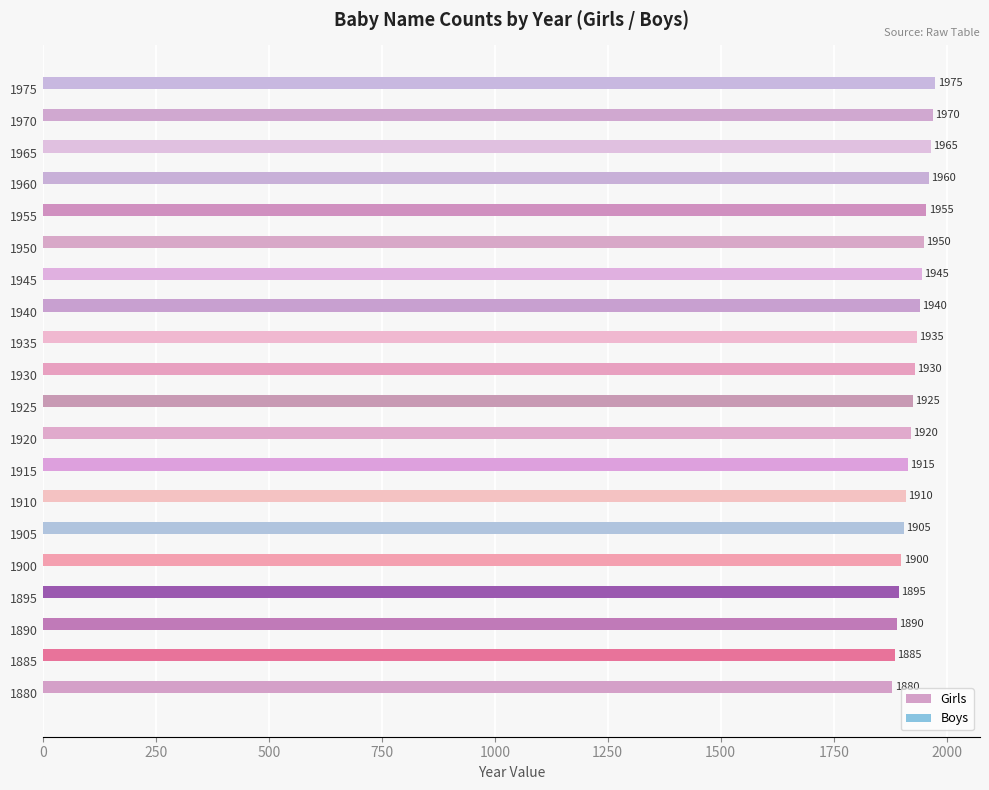

Which label corresponds to the largest value in the chart?

1975